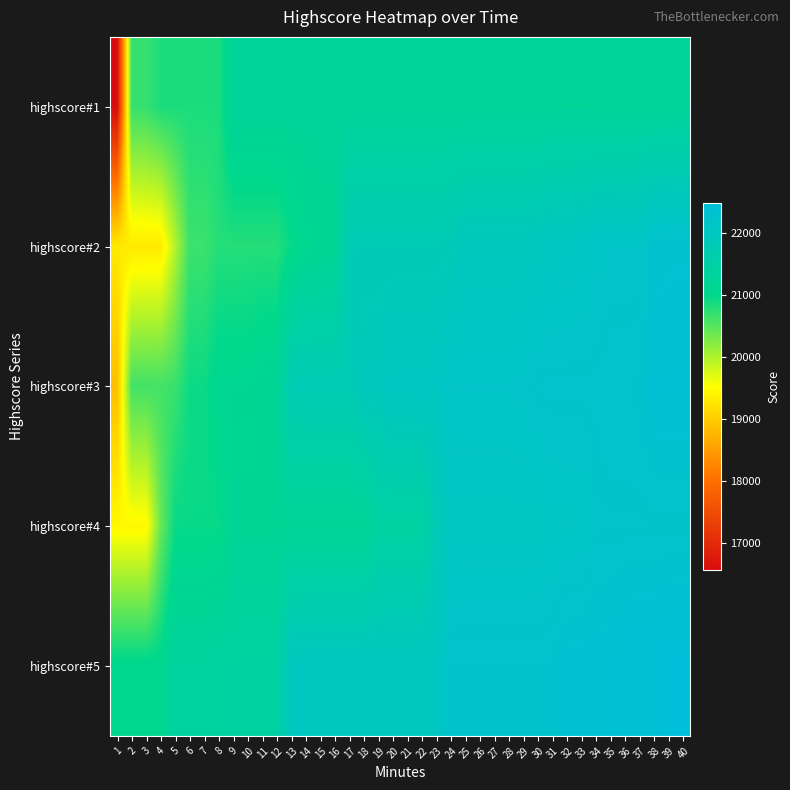

Rank the series at 19 from highest to lowest value.

highscore#5, highscore#3, highscore#2, highscore#4, highscore#1